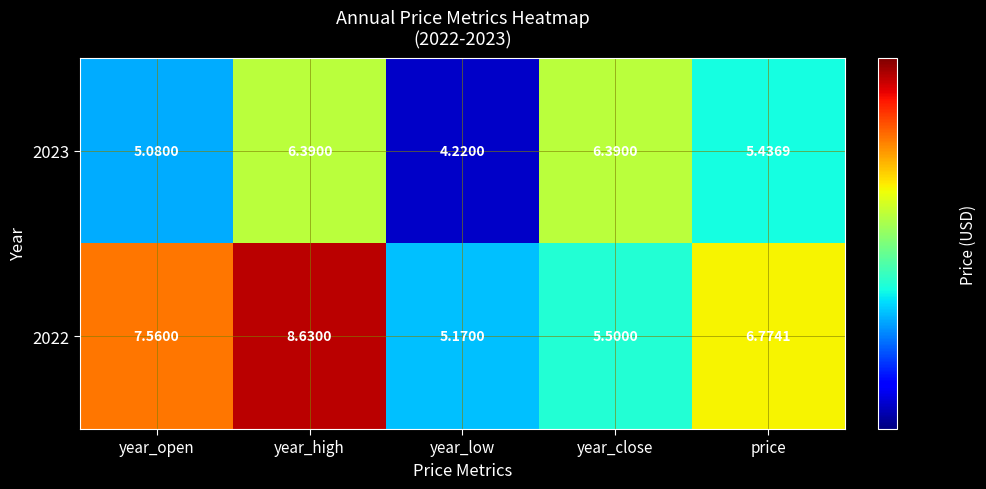

At which category does the chart reach its peak across all series?

year_high